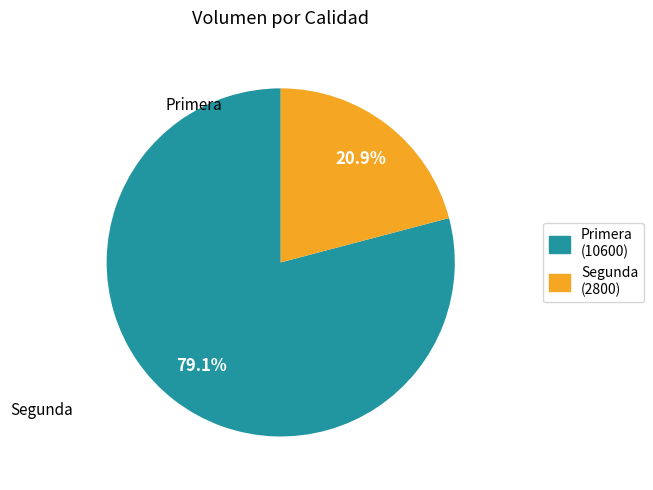

Which slice is the largest?

Primera